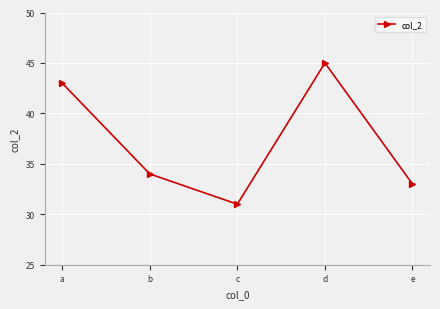

What is the value of the 2nd point from the left?

34